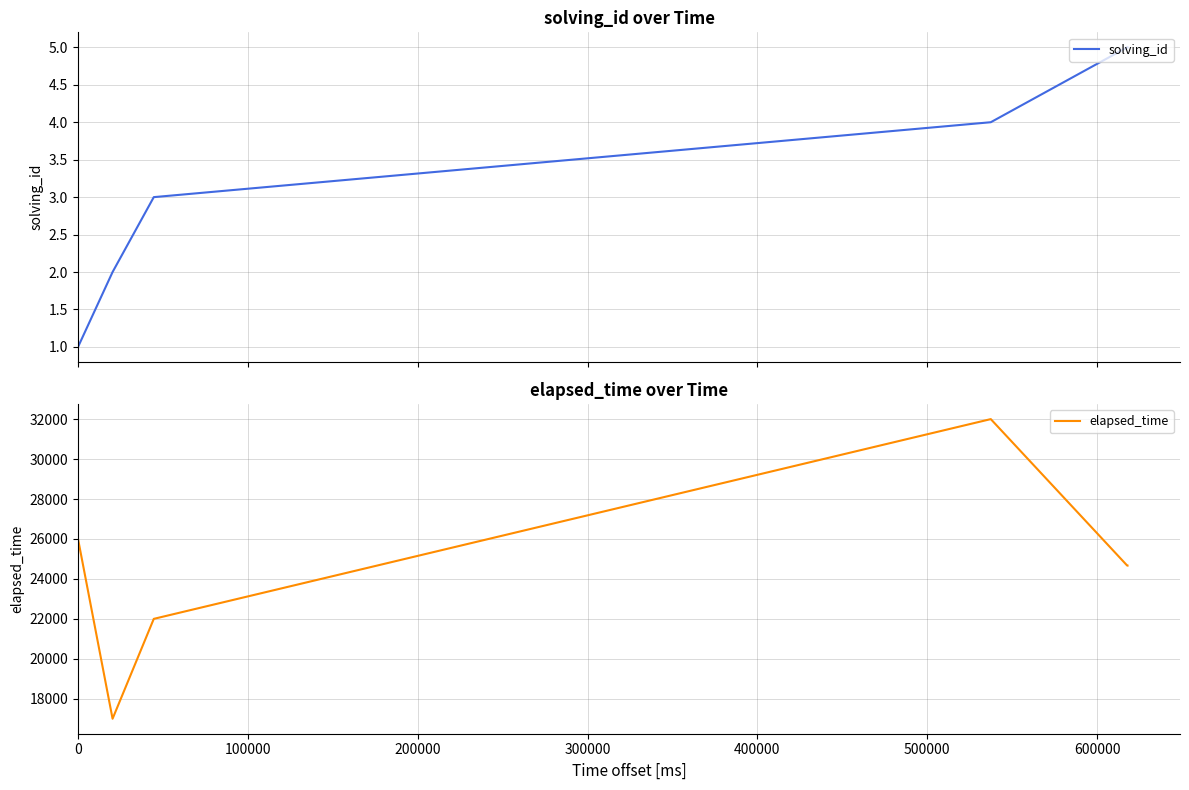

What is the highest value of the solving_id series?

5